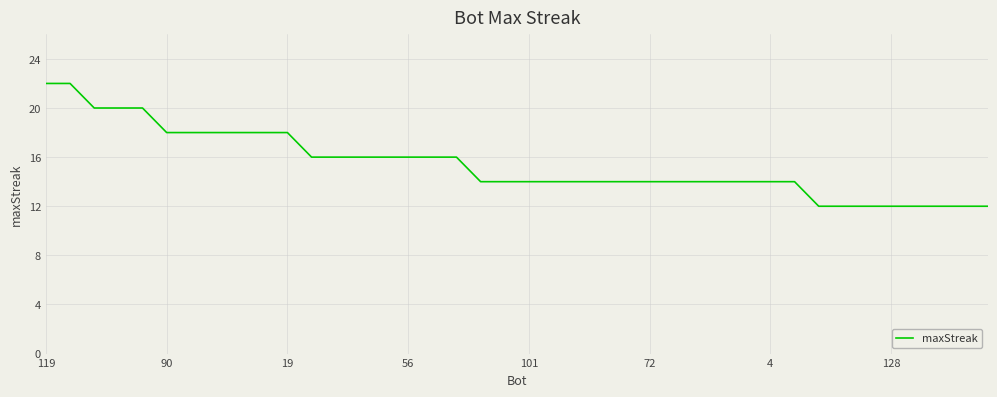

What is the smallest value displayed?

12